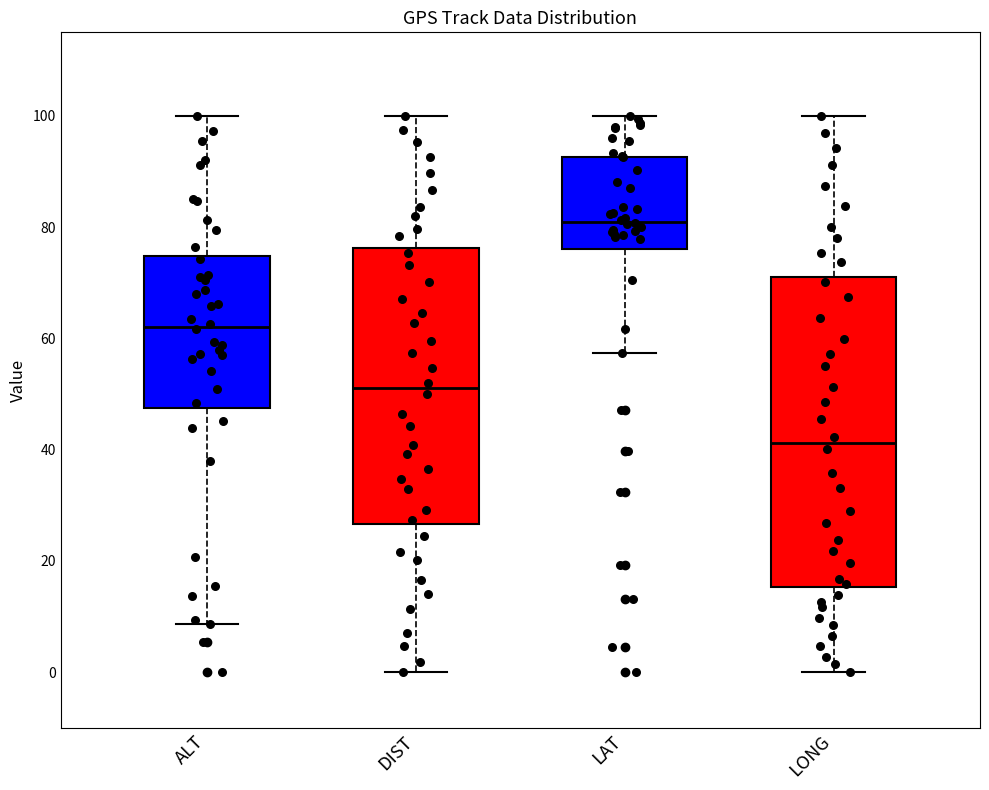

Reading left to right, read every box against the y-axis: the position of its median line, the range the box covers, and the ends of its whiskers. The values are not printed on the chart, so give them approximately, as read against the axis.

ALT: median 62, box 48 to 74, whiskers 8 to 100
DIST: median 50, box 26 to 76, whiskers 0 to 100
LAT: median 80, box 76 to 92, whiskers 58 to 100
LONG: median 42, box 16 to 70, whiskers 0 to 100